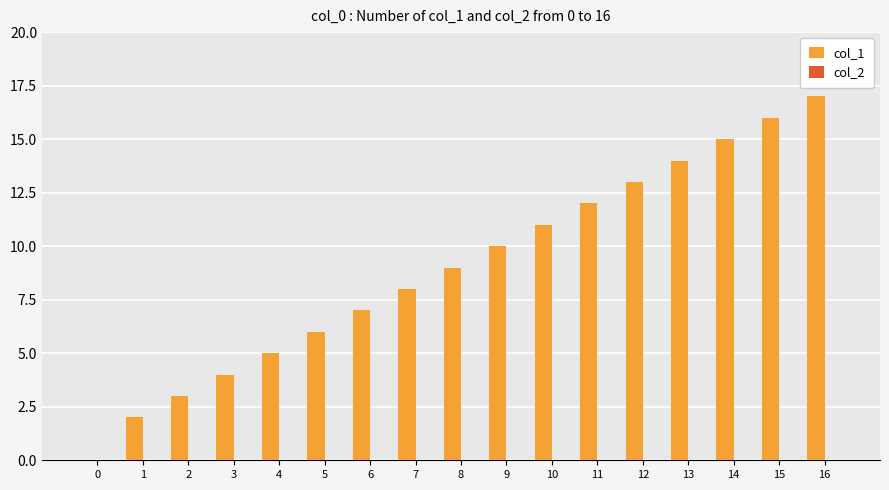

What is the change in value from 0 to 13?

+14